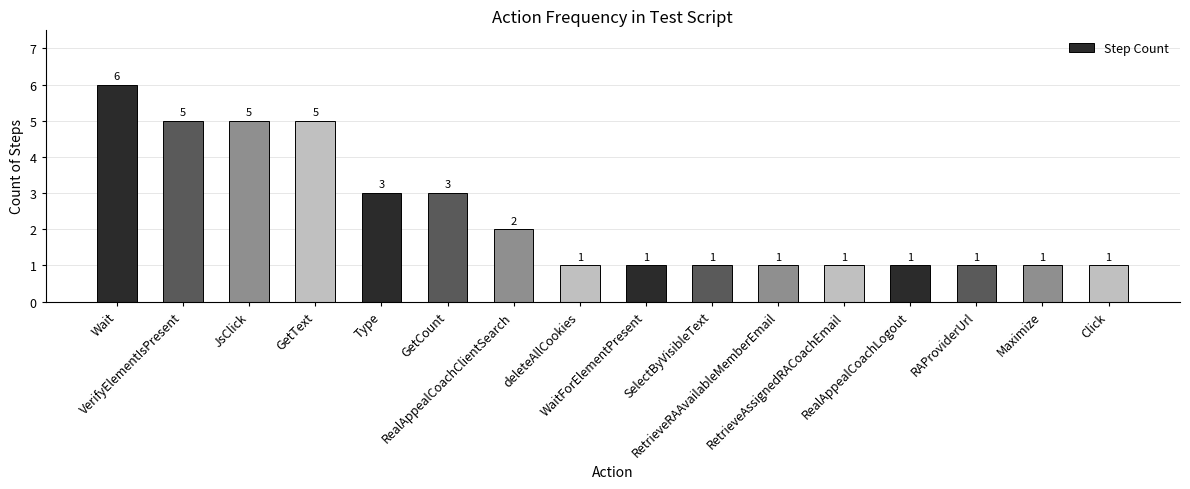

Which has a higher value, RetrieveAssignedRACoachEmail or Type?

Type